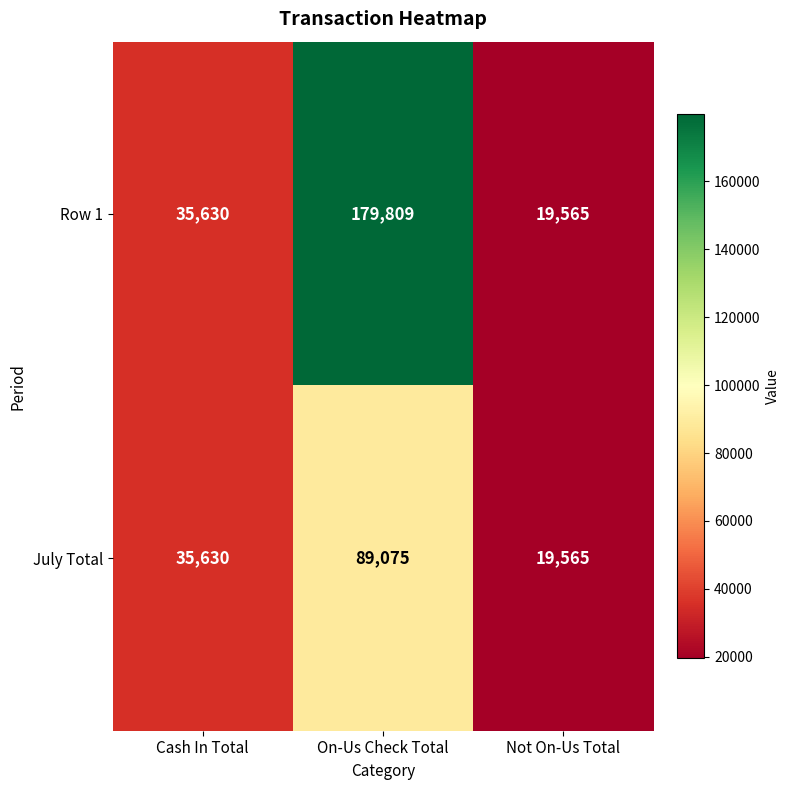

Reading left to right, list all the values displayed in this chart.

Row 1: Cash In Total=35630	On-Us Check Total=179809	Not On-Us Total=19565
July Total: Cash In Total=35630	On-Us Check Total=89075	Not On-Us Total=19565